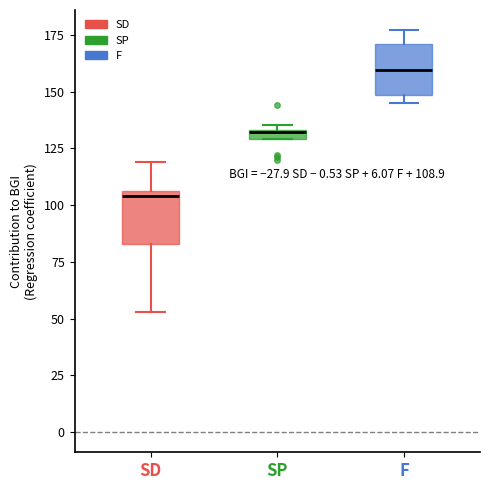

Which box has the lowest median line?

SD